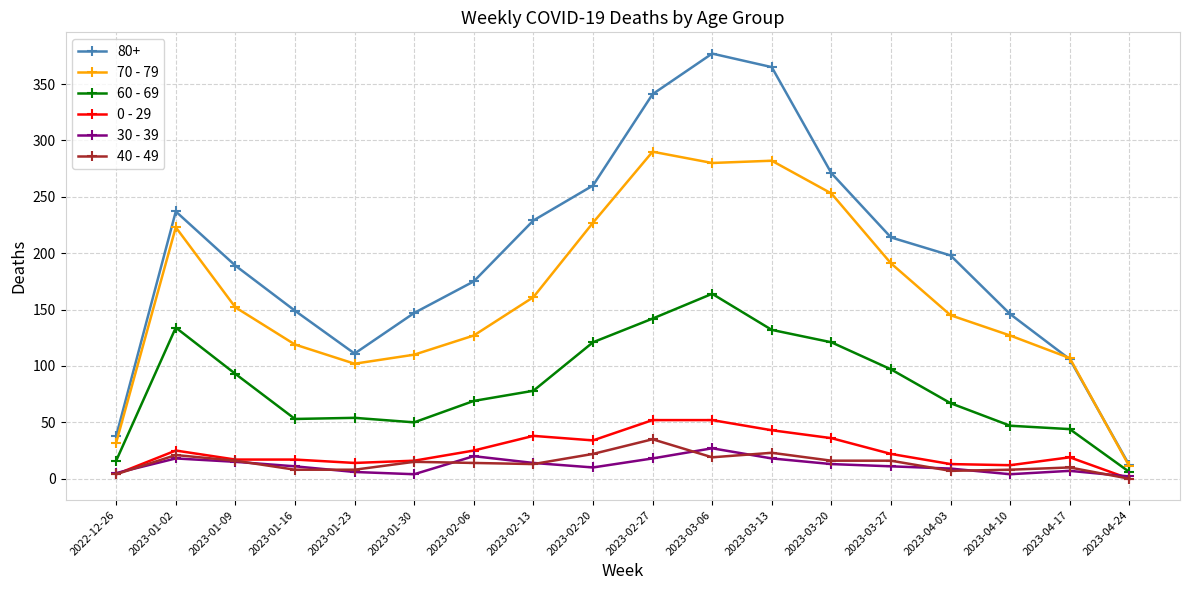

What are all the series names shown in the legend?

80+, 70 - 79, 60 - 69, 0 - 29, 30 - 39, 40 - 49